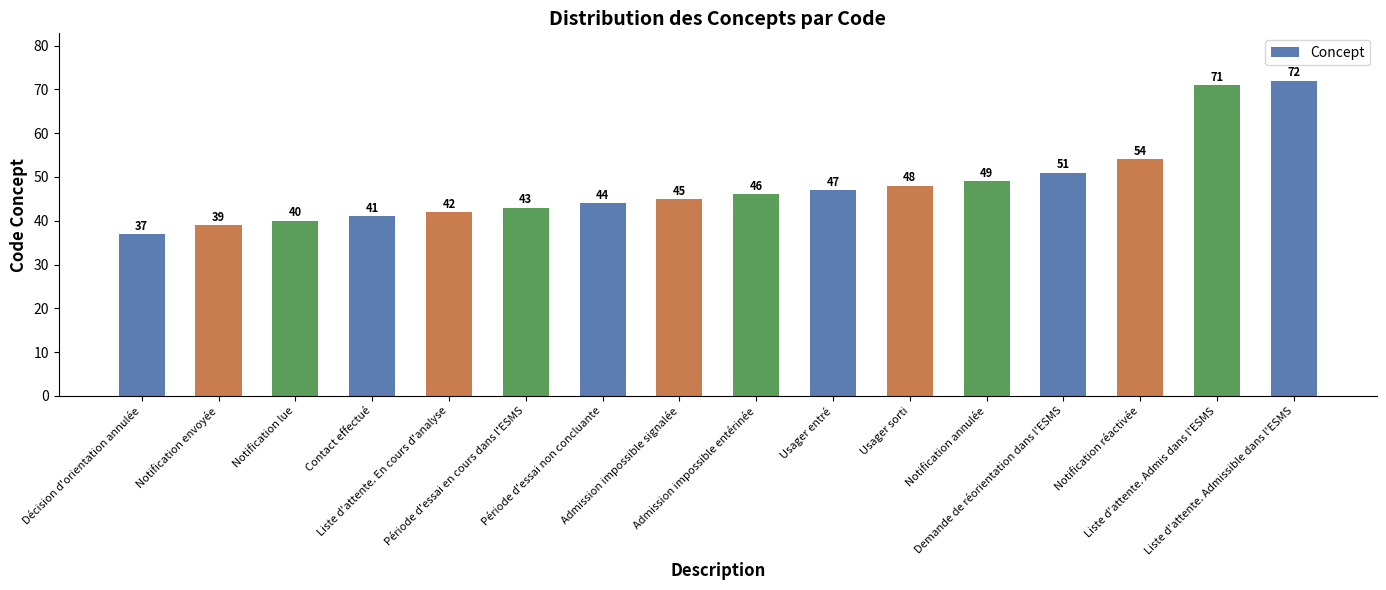

What value does the data have at Liste d'attente. Admis dans l'ESMS?

71